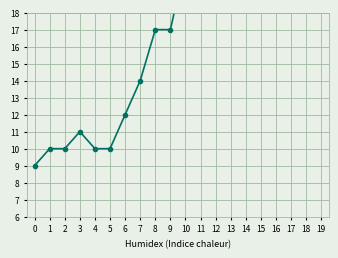

Reading left to right, list all the values displayed in this chart.

9	10	10	11	10	10	12	14	17	17	21	22	25	26	32	35	44	51	57	60